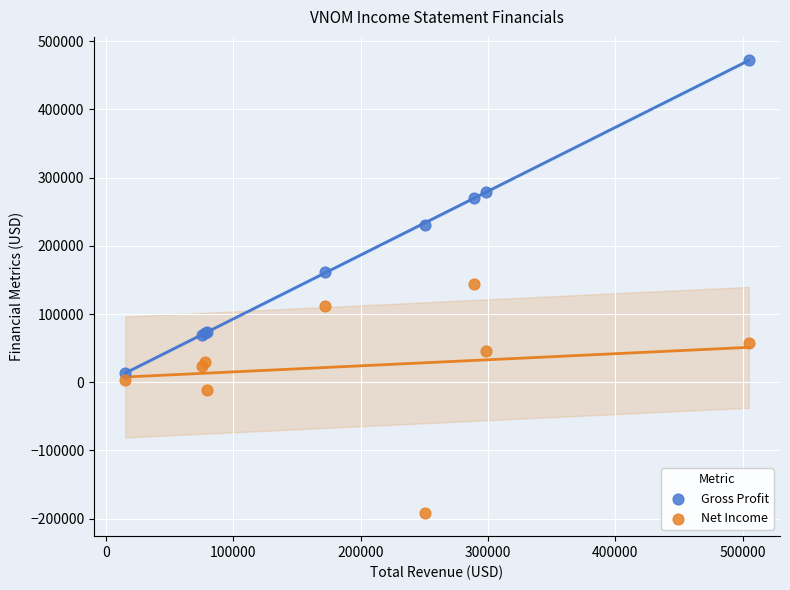

In the Gross Profit series, what Y value is closest to 243200?

230800